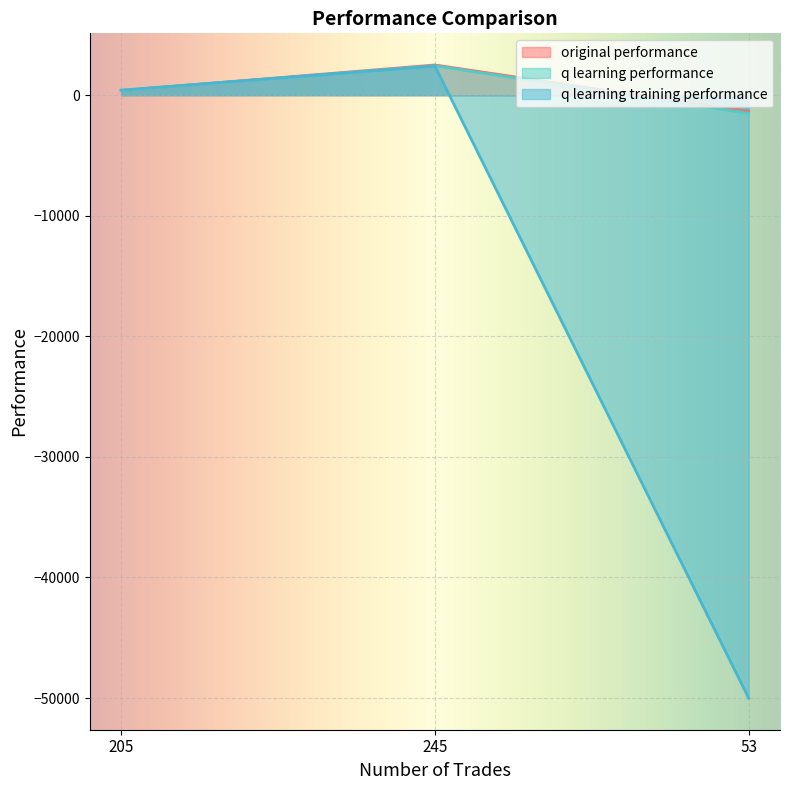

Rank the categories by original performance value from lowest to highest.

53, 205, 245